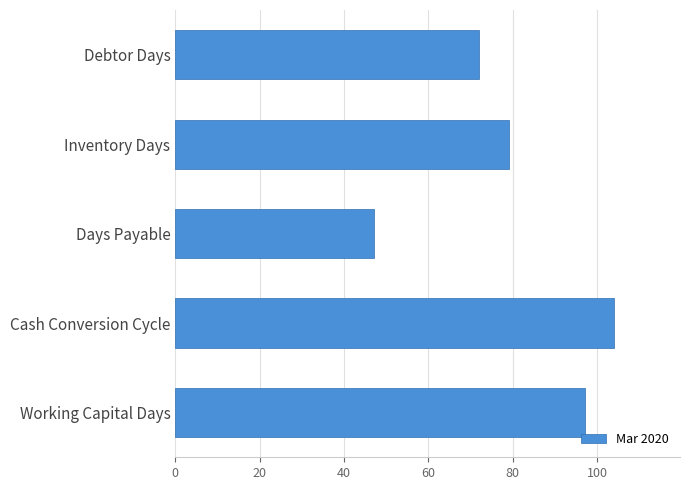

What position from the top is Cash Conversion Cycle?

4